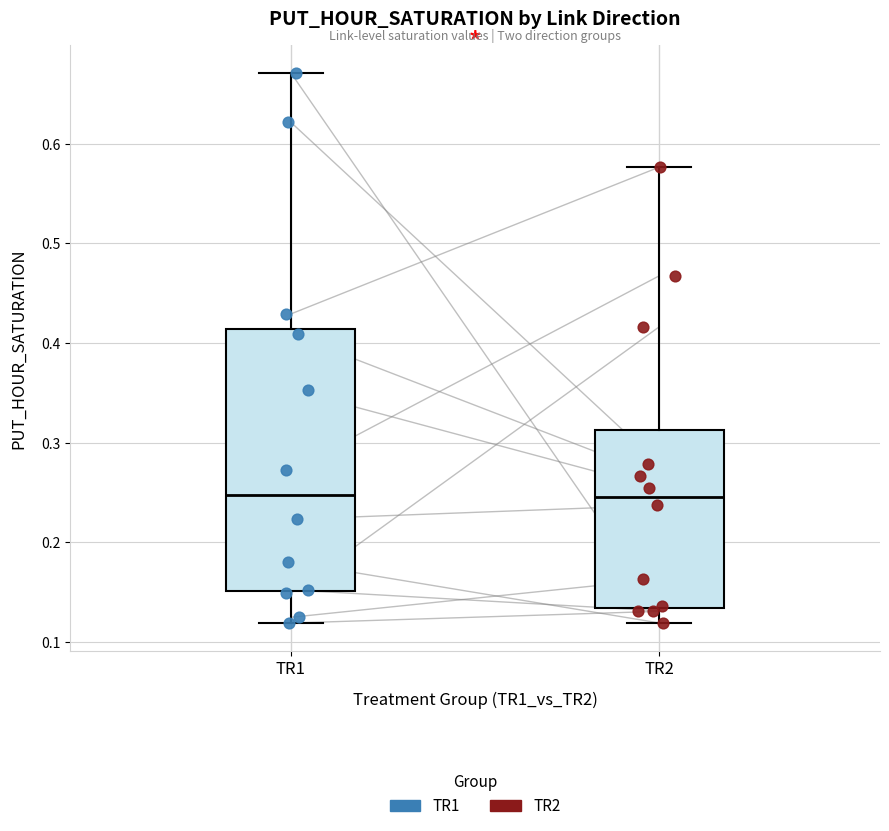

Where is the upper edge of the box for TR1 on the y-axis? The values are not printed on the chart, so give them approximately, as read against the axis.

0.41